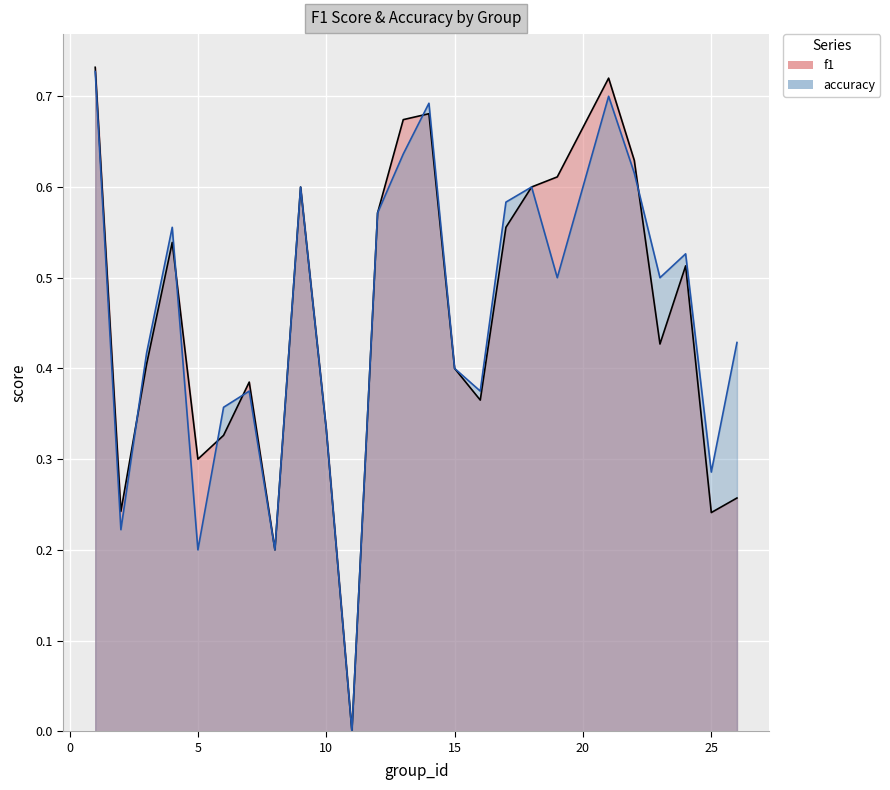

Read the accuracy value at 21.

0.7